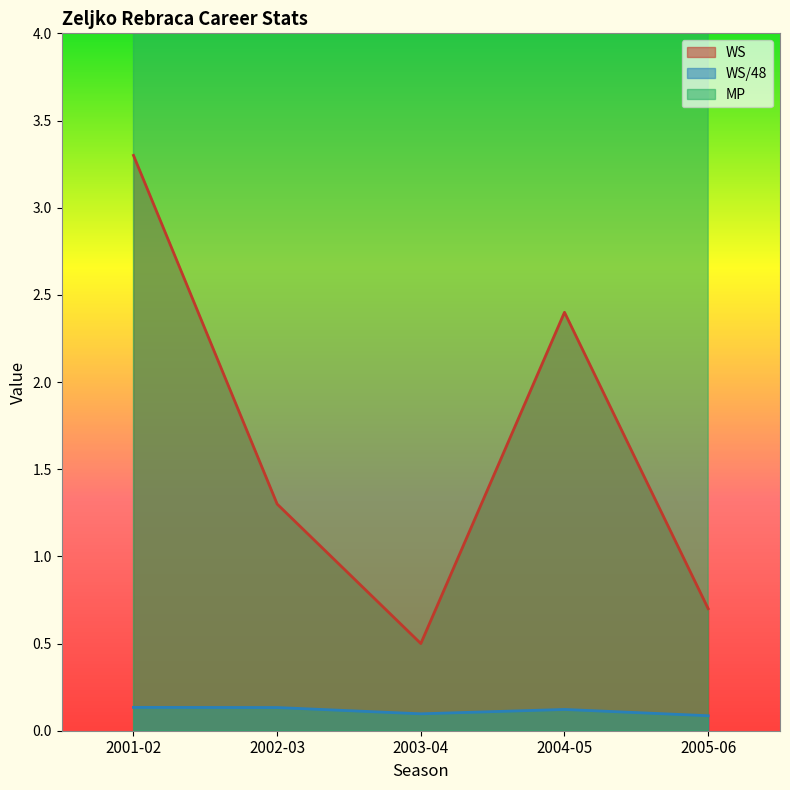

Reading left to right, list all the values displayed in this chart.

WS: 3.3	1.3	0.5	2.4	0.7
WS/48: 0.1	0.1	0.1	0.1	0.1
MP: 15.9	16.3	11.4	16.0	14.2